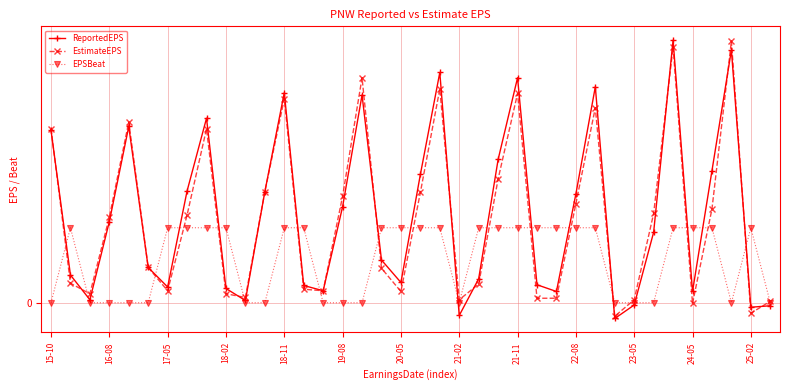

What are all the series names shown in the legend?

ReportedEPS, EstimateEPS, EPSBeat